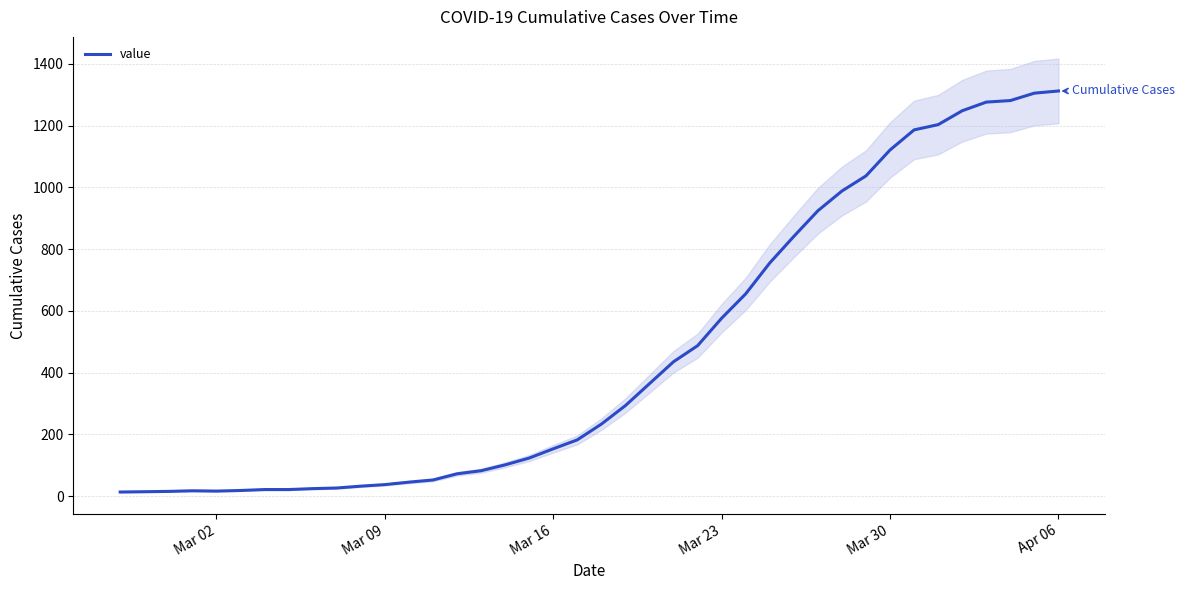

Count the number of categories in the chart.

40